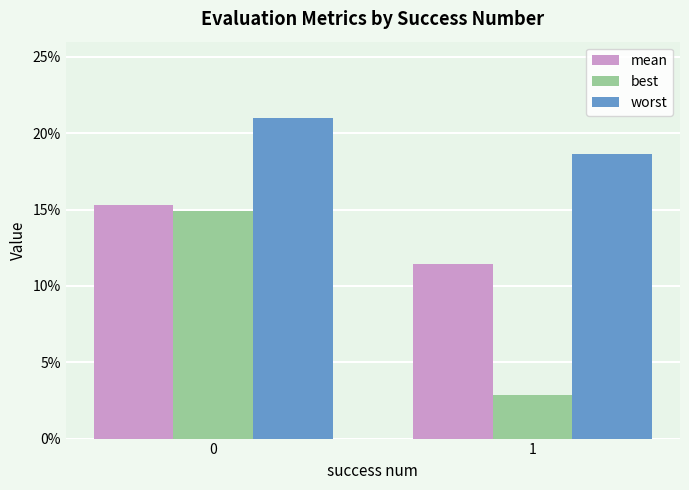

What is the maximum value for mean?

0.2